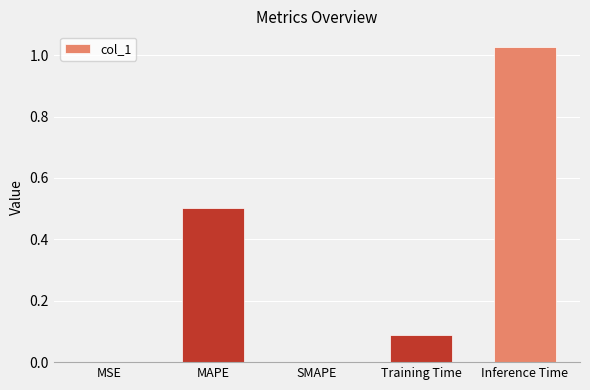

Are the bars grouped side by side (vs. stacked)?

No